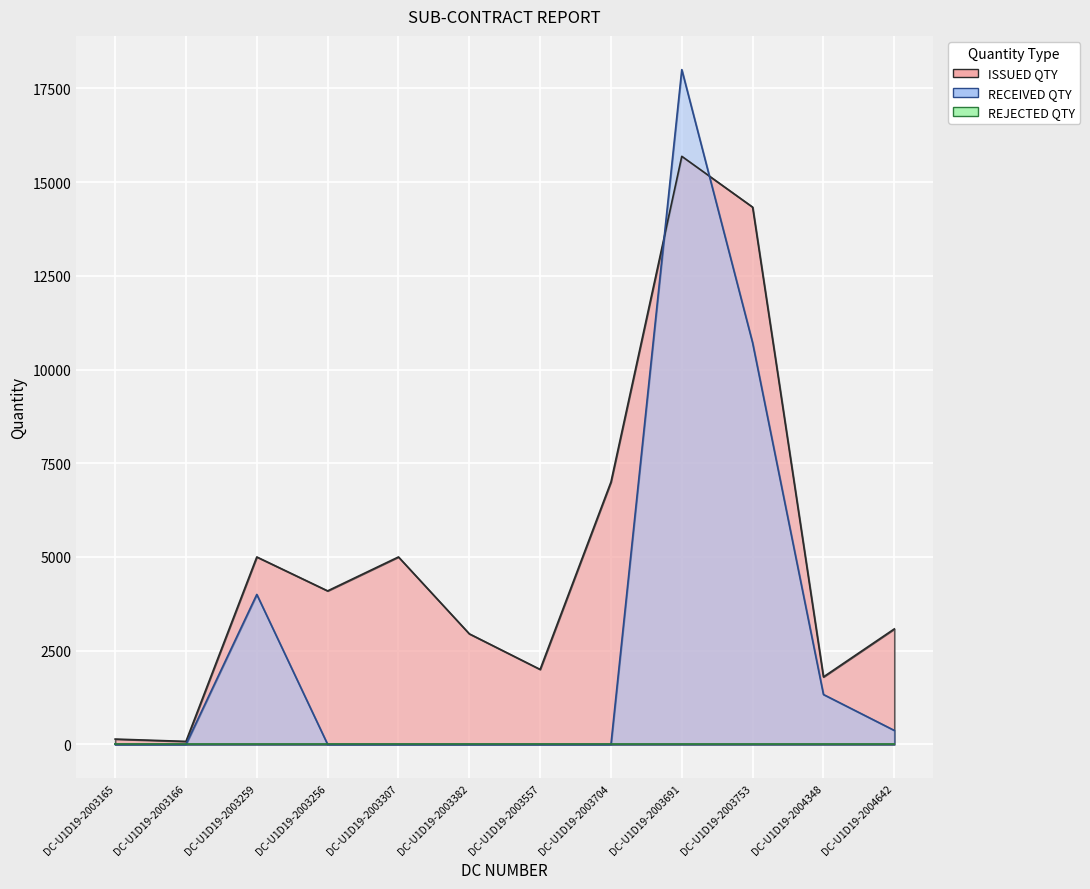

True or false: RECEIVED QTY has a value of 0 at DC-U1D19-2003165.

True